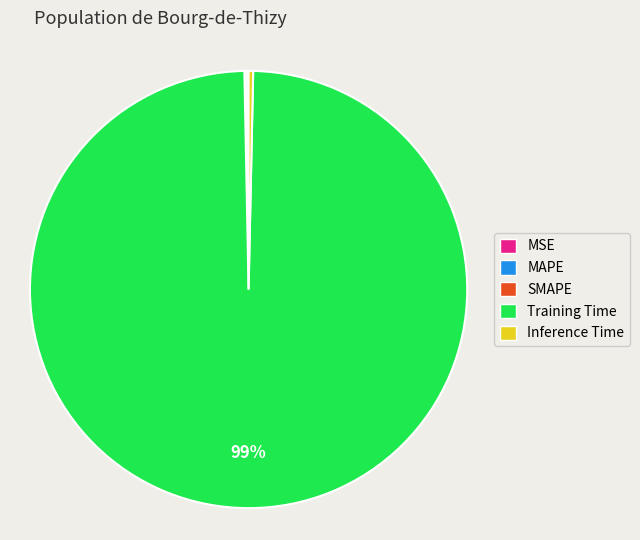

Does Training Time represent more than half of the total?

Yes